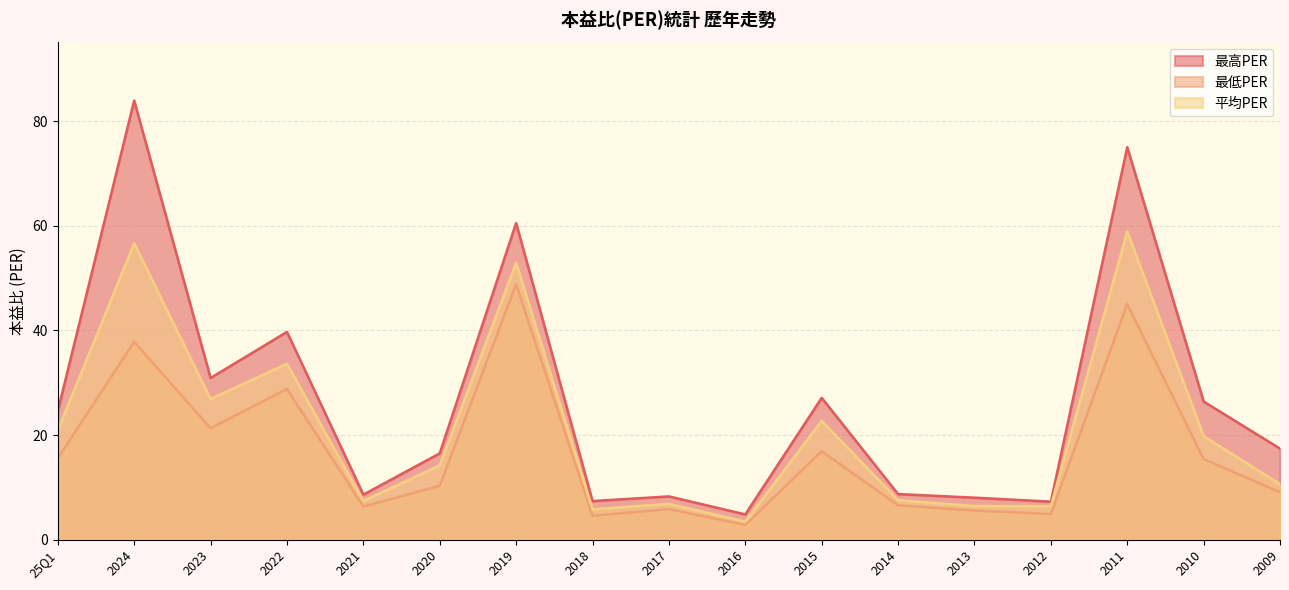

Reading left to right, list all the values displayed in this chart.

最高PER: 25Q1=24.6	2024=83.9	2023=30.9	2022=39.7	2021=8.6	2020=16.5	2019=60.5	2018=7.4	2017=8.3	2016=4.8	2015=27.1	2014=8.7	2013=8.0	2012=7.3	2011=75.0	2010=26.4	2009=17.4
最低PER: 25Q1=15.5	2024=37.8	2023=21.3	2022=28.8	2021=6.3	2020=10.3	2019=48.8	2018=4.6	2017=5.8	2016=2.8	2015=16.9	2014=6.6	2013=5.6	2012=4.9	2011=45.0	2010=15.4	2009=9.1
平均PER: 25Q1=20.9	2024=56.6	2023=26.9	2022=33.6	2021=7.4	2020=14.2	2019=52.9	2018=5.8	2017=6.8	2016=3.5	2015=22.7	2014=7.6	2013=6.4	2012=6.4	2011=58.9	2010=19.8	2009=10.6